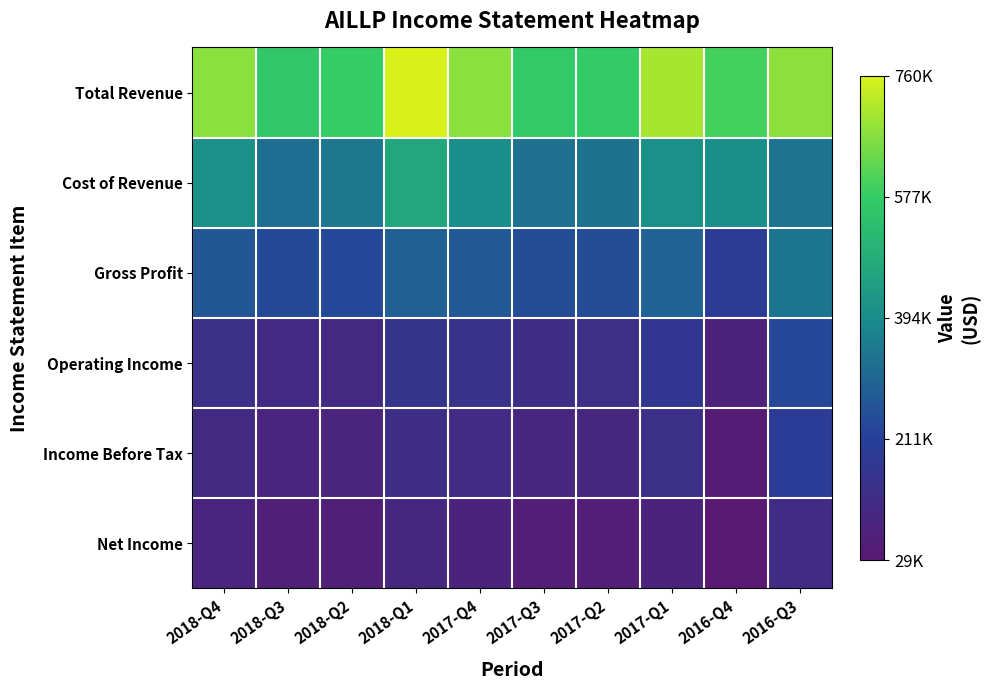

Count the number of data series in this chart.

6